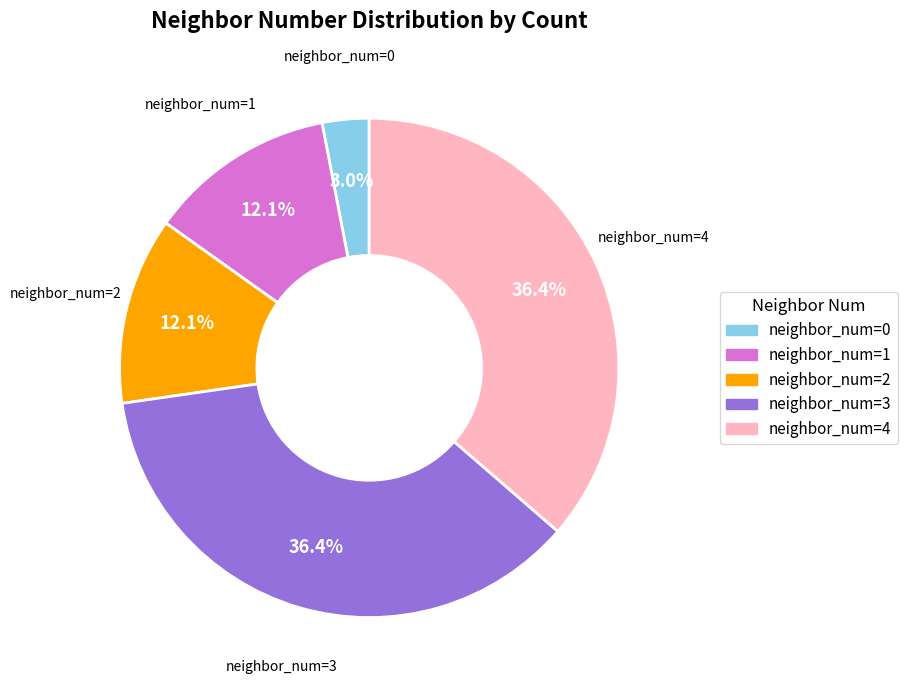

Does any single category account for the majority?

No